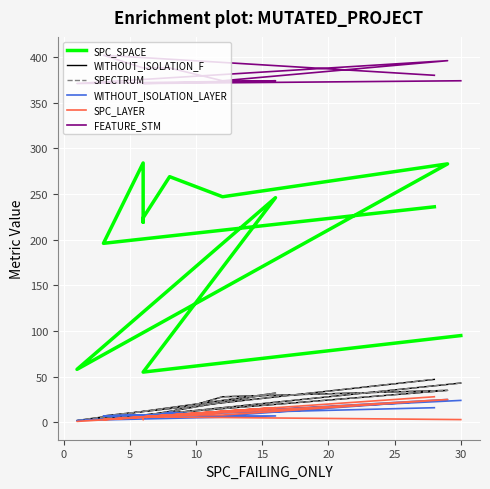

How many lines are shown in the chart?

6